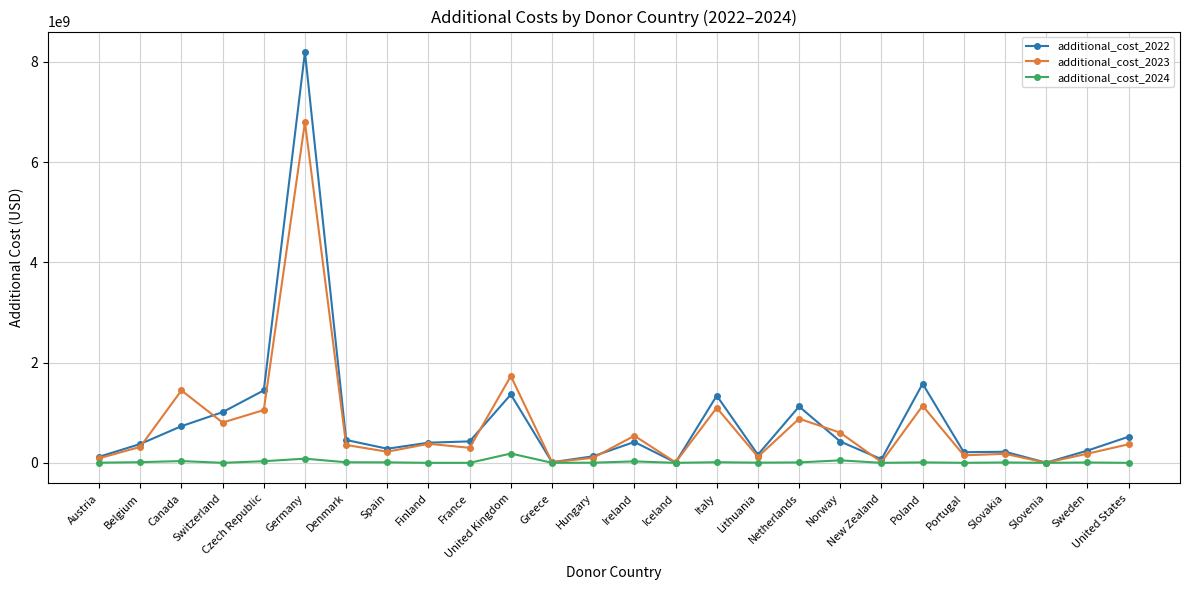

What is the difference between the additional_cost_2024 values at Poland and New Zealand?

8680649.8